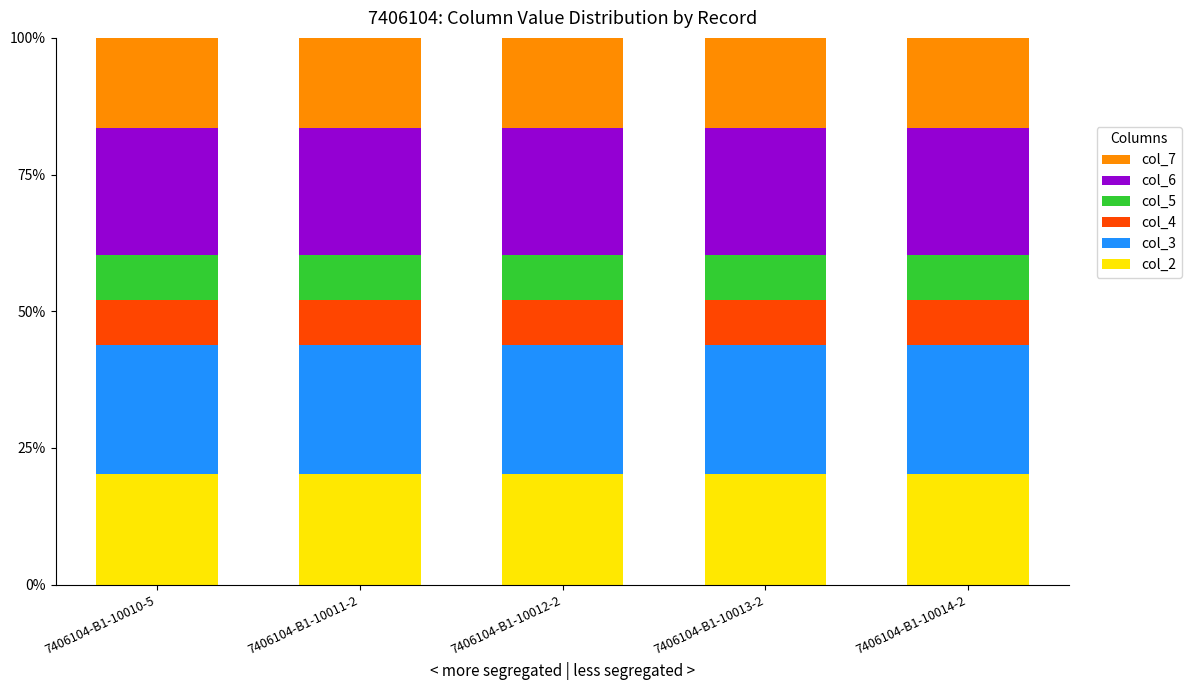

The col_2 series shows 11.1 at 7406104-B1-10013-2. True or false?

False